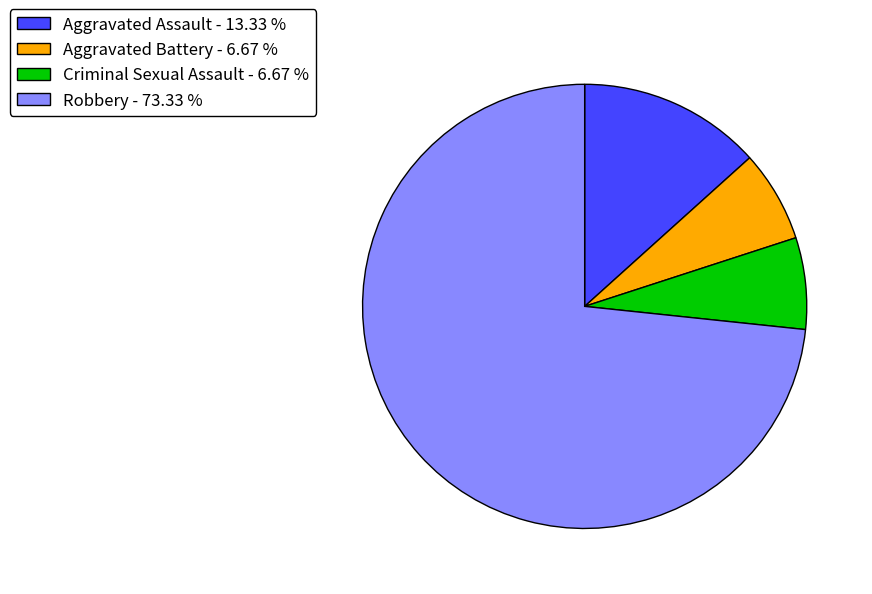

The Criminal Sexual Assault slice represents 7% of the pie. True or false?

True